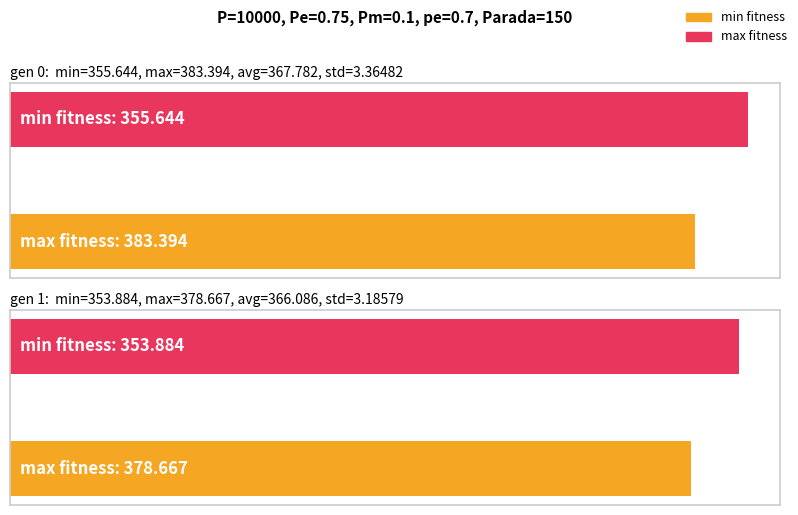

At which category is the sum across all series the highest?

gen 0